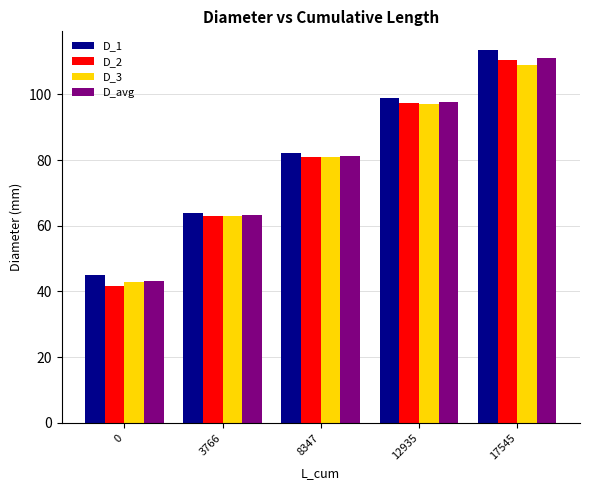

Is it true that D_avg equals 63.3 at 3766?

True